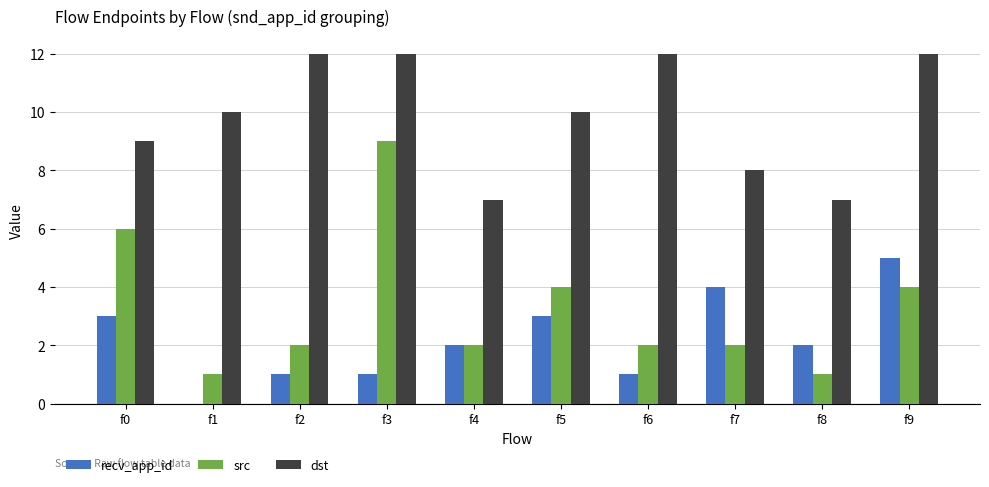

Are the bars grouped side by side (vs. stacked)?

Yes